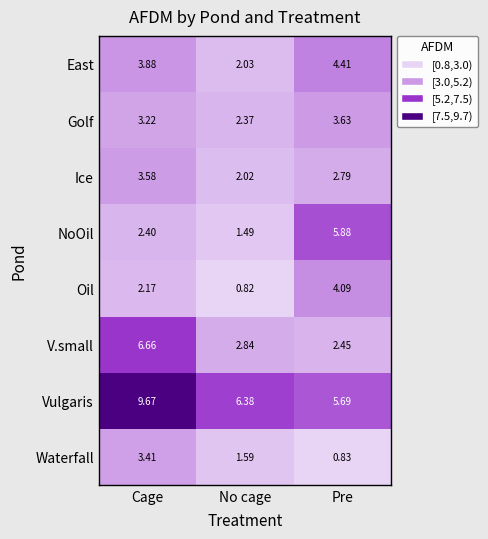

Which series has the largest range (max minus min)?

NoOil